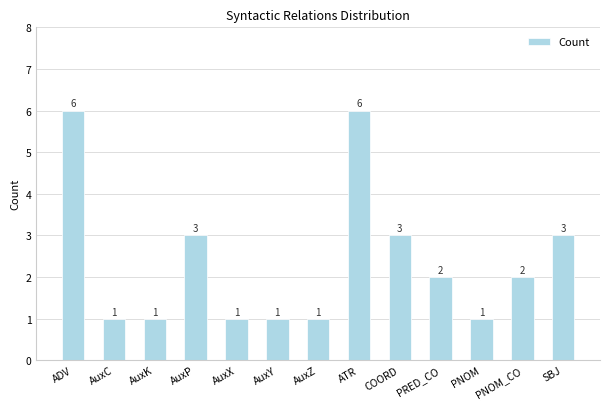

Does the chart contain any negative values?

No